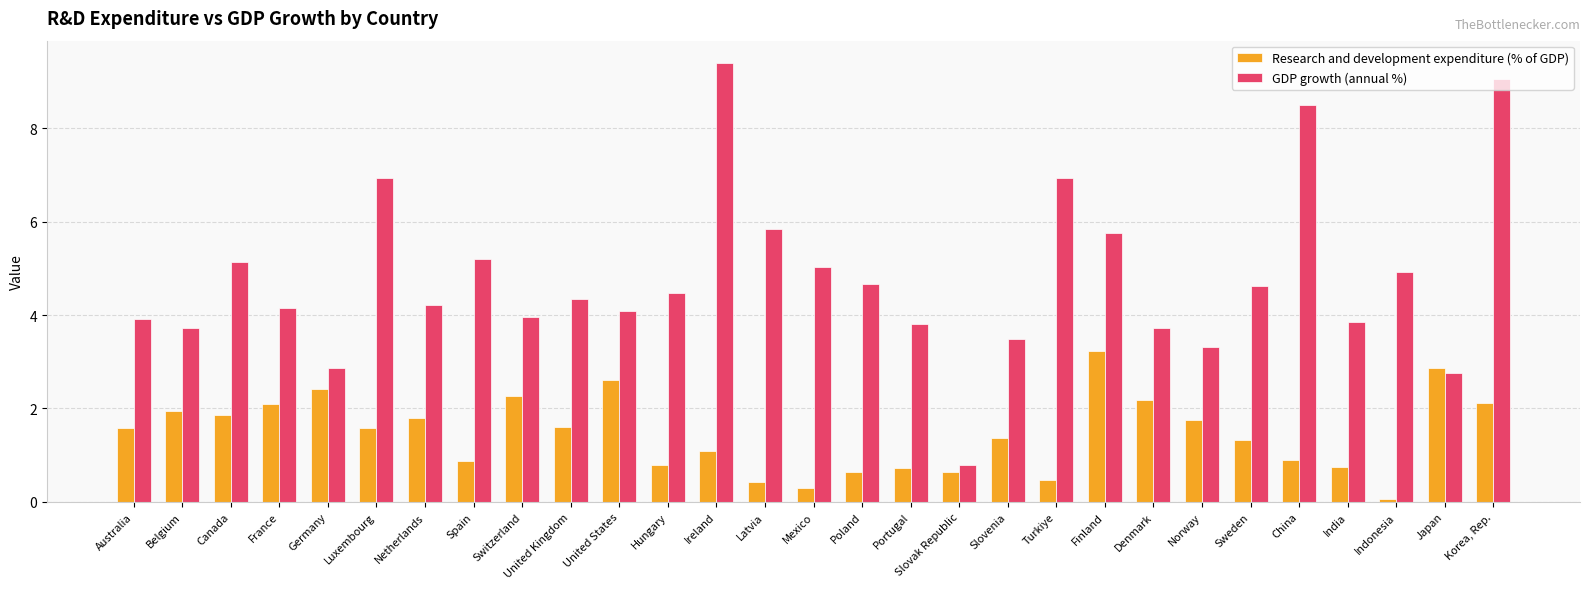

What is the approximate value of GDP growth (annual %) at Mexico?

5.0